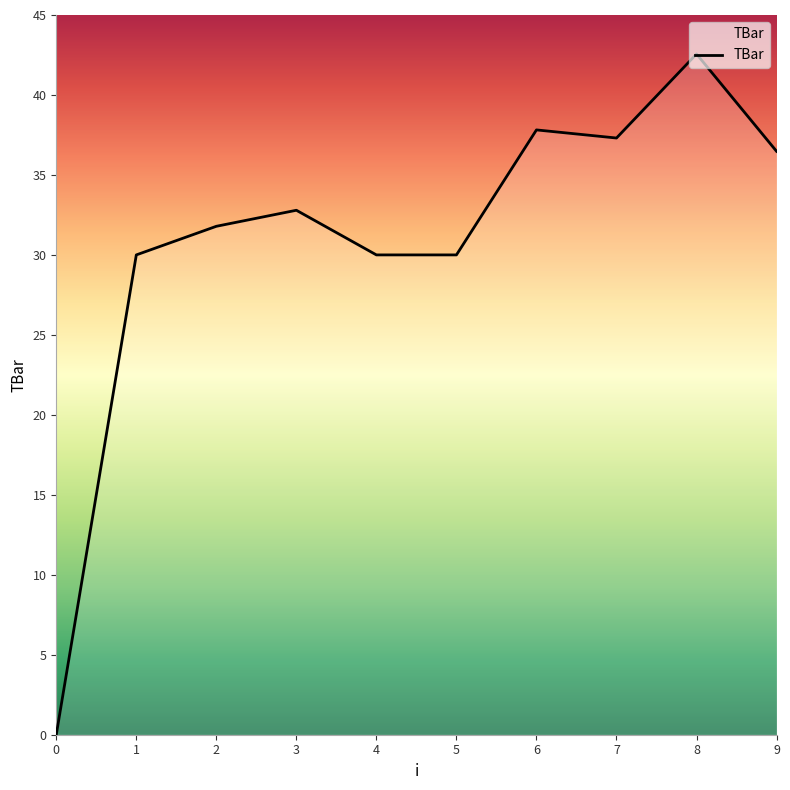

What is the difference between the values at 0 and 3?

32.8